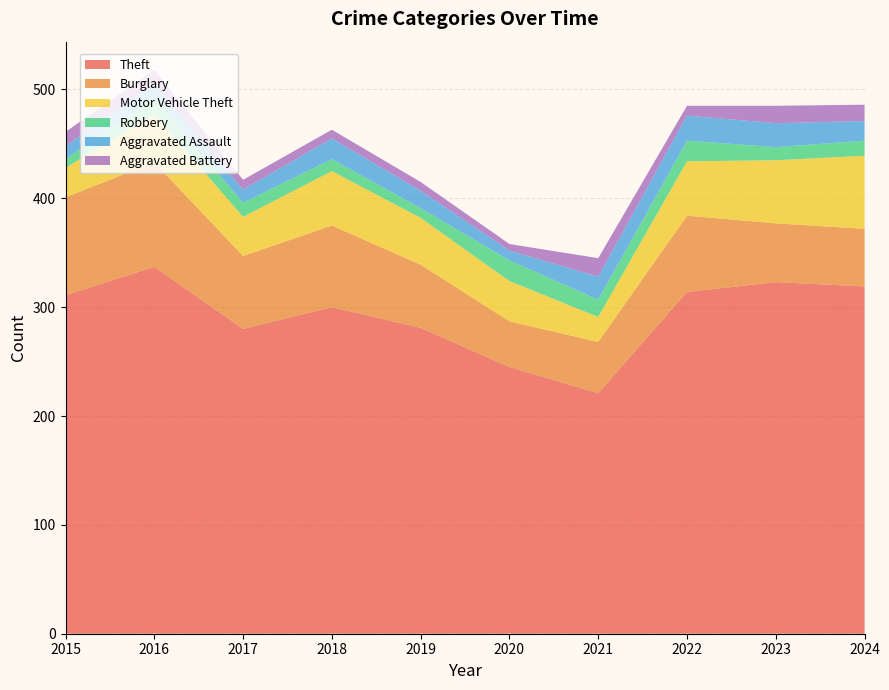

Reading left to right, list all the values displayed in this chart.

Theft: 2015=311	2016=337	2017=280	2018=300	2019=281	2020=245	2021=221	2022=314	2023=323	2024=319
Burglary: 2015=90	2016=96	2017=67	2018=75	2019=58	2020=42	2021=47	2022=70	2023=54	2024=53
Motor Vehicle Theft: 2015=27	2016=44	2017=36	2018=50	2019=43	2020=37	2021=23	2022=50	2023=58	2024=67
Robbery: 2015=8	2016=15	2017=13	2018=11	2019=9	2020=19	2021=16	2022=19	2023=12	2024=14
Aggravated Assault: 2015=12	2016=13	2017=12	2018=19	2019=16	2020=9	2021=21	2022=23	2023=22	2024=18
Aggravated Battery: 2015=13	2016=13	2017=9	2018=8	2019=8	2020=6	2021=17	2022=9	2023=16	2024=15